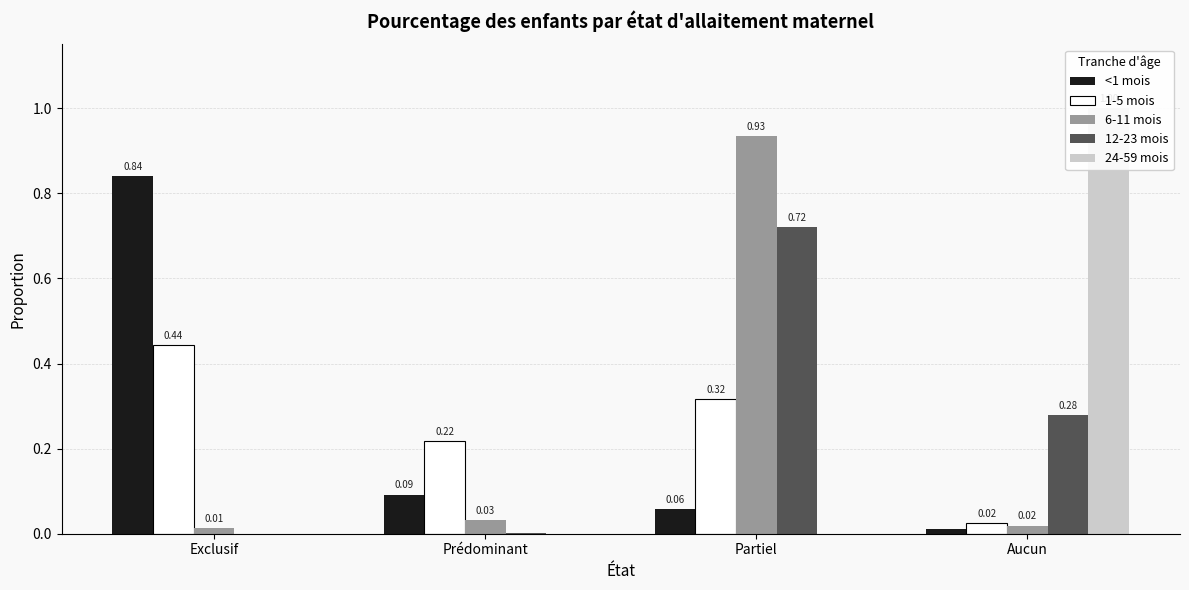

How many bars are there in each group?

5